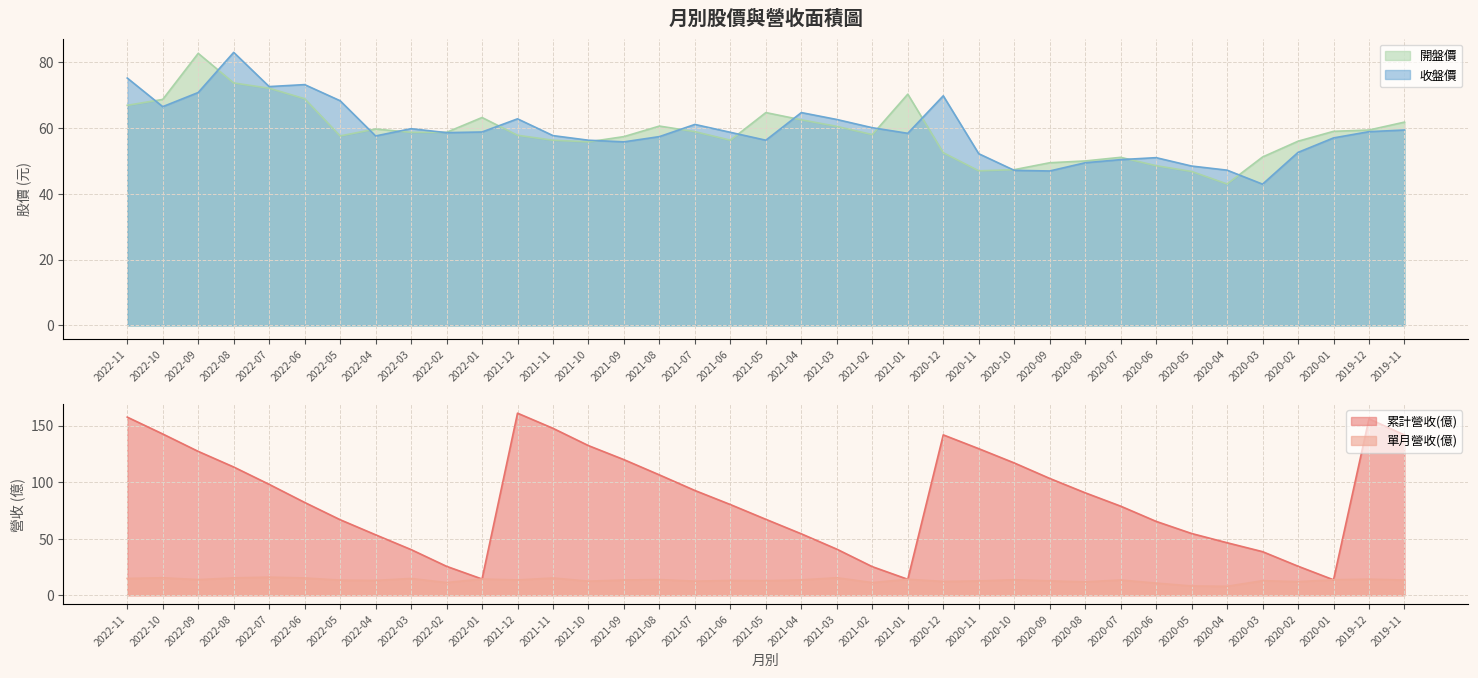

How many intersections are there between 累計營收(億) and 收盤價?

6